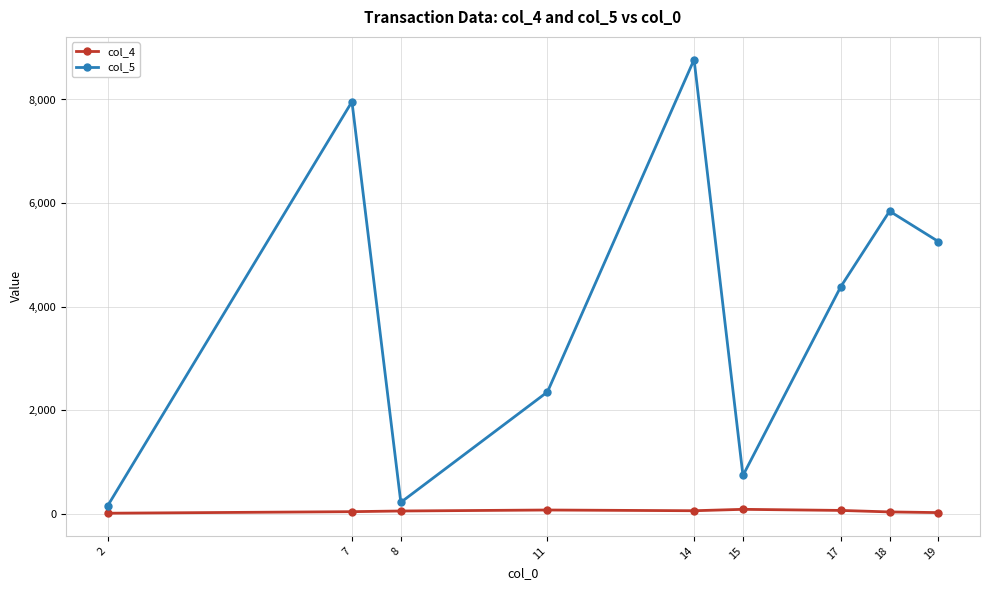

What is the spread (max minus min) of values at 15?

654